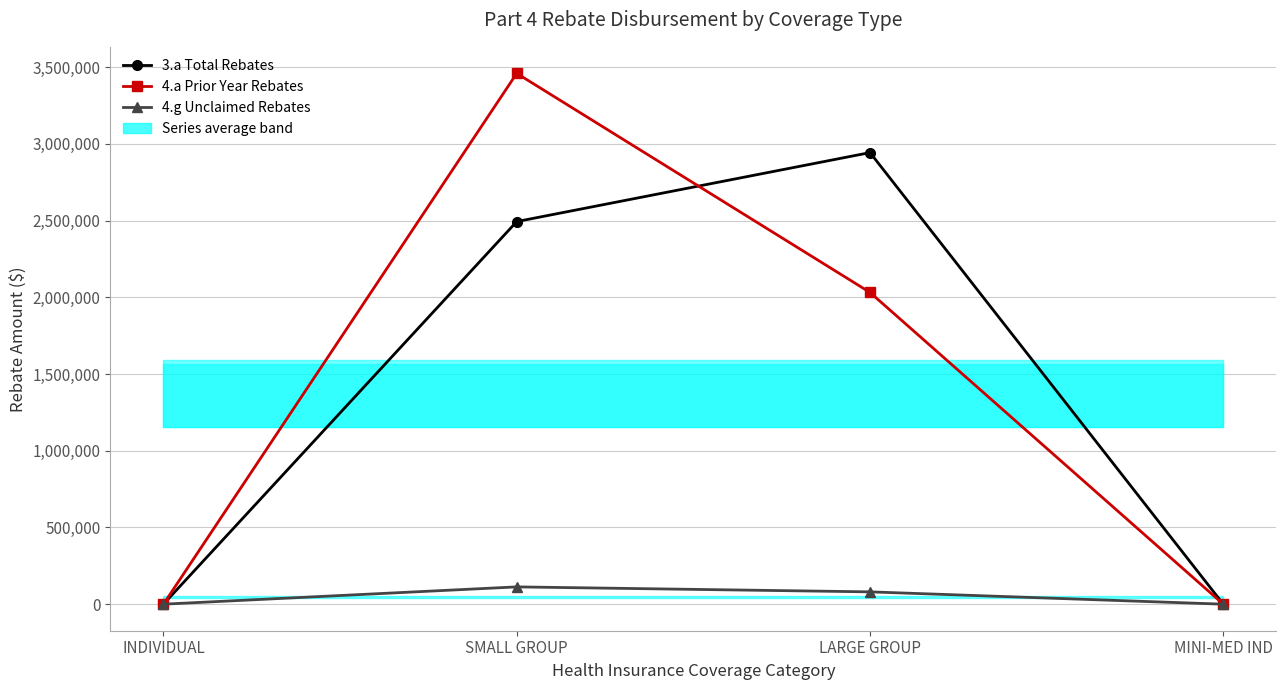

Where is 4.a Prior Year Rebates nearest to the value 1729955?

LARGE GROUP